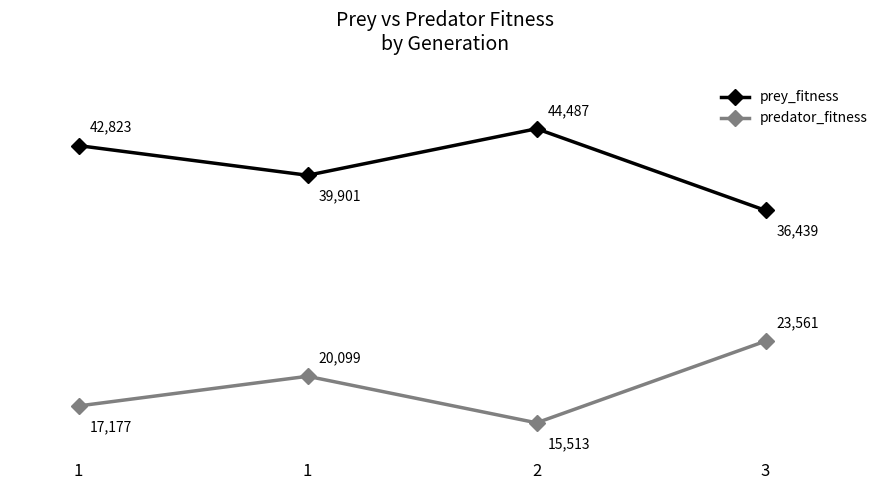

How many data points does each series have?

4